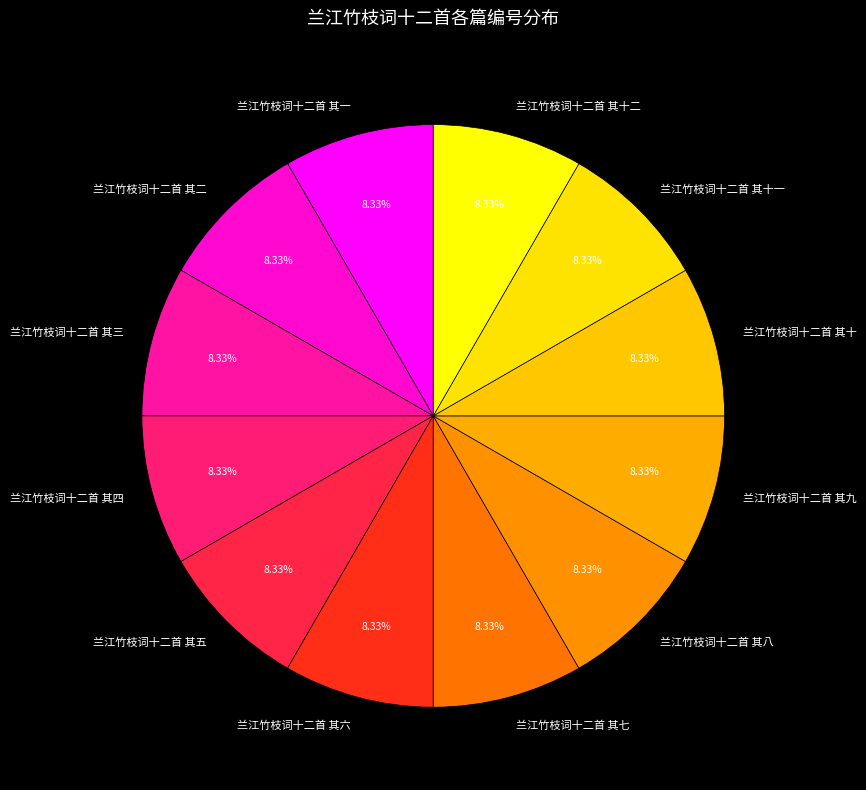

What portion of the pie excludes 兰江竹枝词十二首 其四?

91.7%